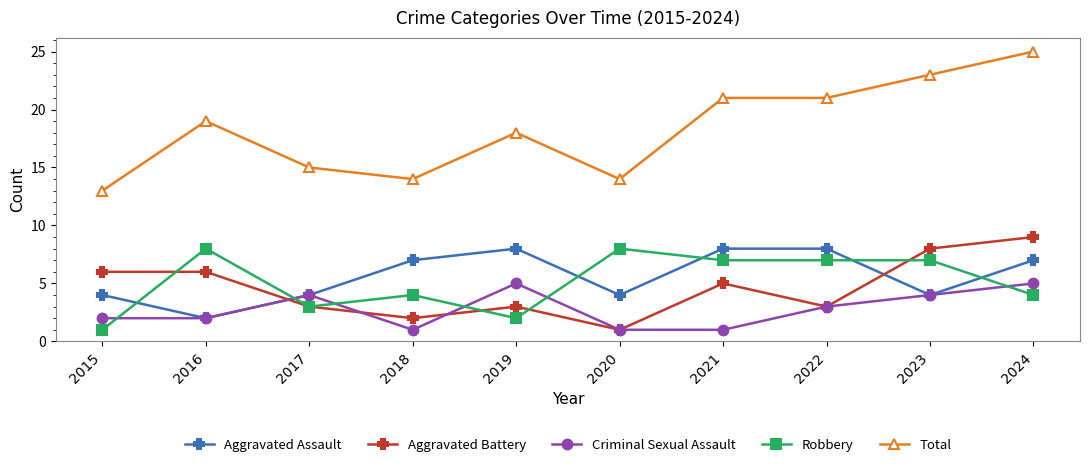

Rank the series at 2021 from highest to lowest value.

Total, Aggravated Assault, Robbery, Aggravated Battery, Criminal Sexual Assault